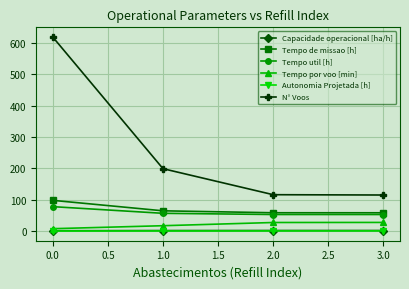

At which label does Tempo de missao [h] first exceed 64?

0.0